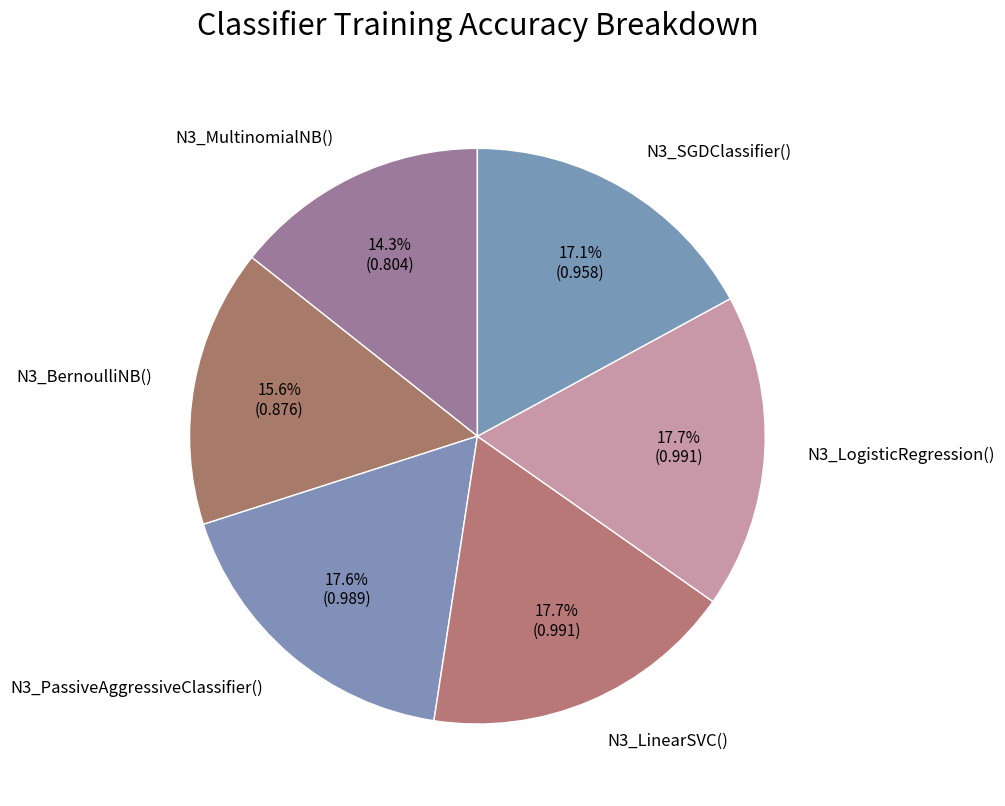

To the nearest percent, what percentage of the pie is N3_SGDClassifier()?

17%